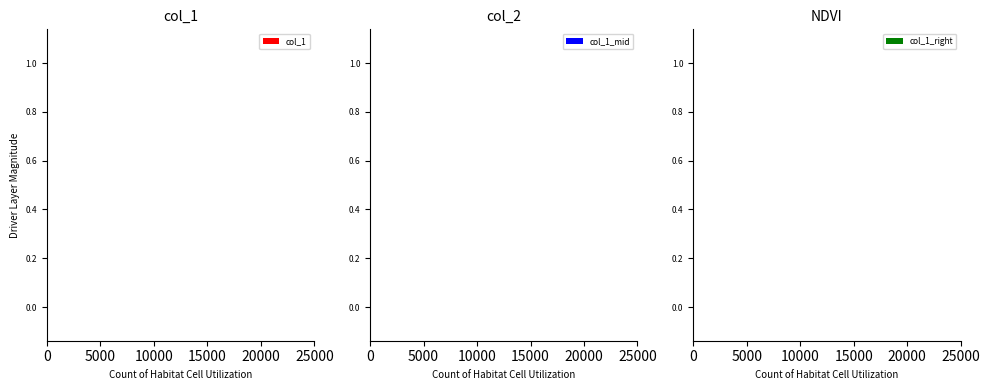

What are all the series names shown in the legend?

col_1, col_1_mid, col_1_right